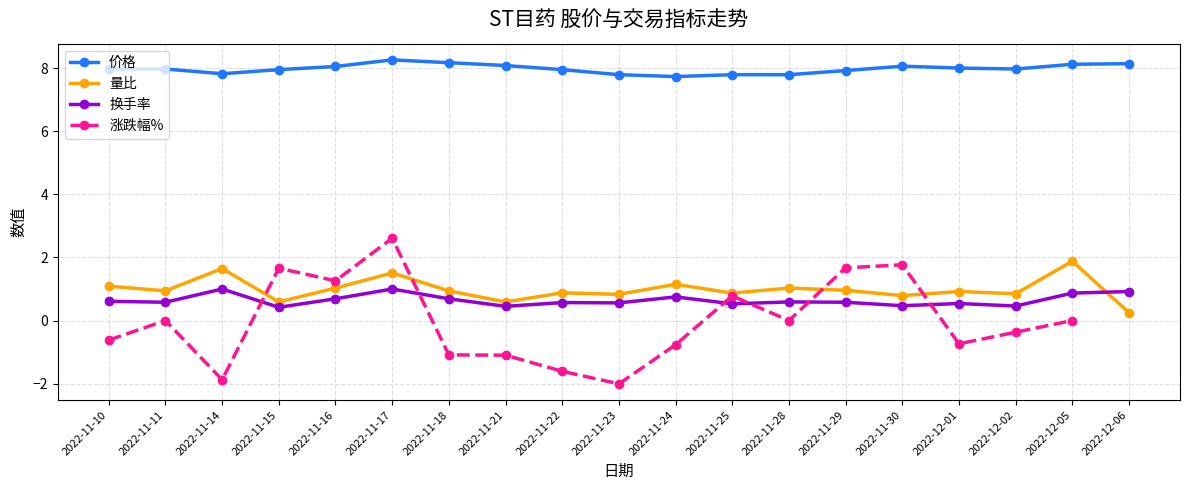

True or false: 换手率 has more than 1 interior local peaks.

True